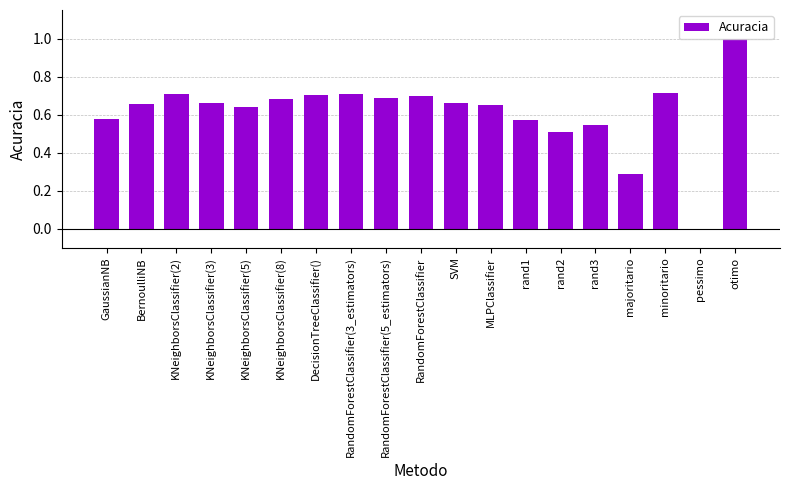

The chart shows a value of 0.7 at MLPClassifier. True or false?

True